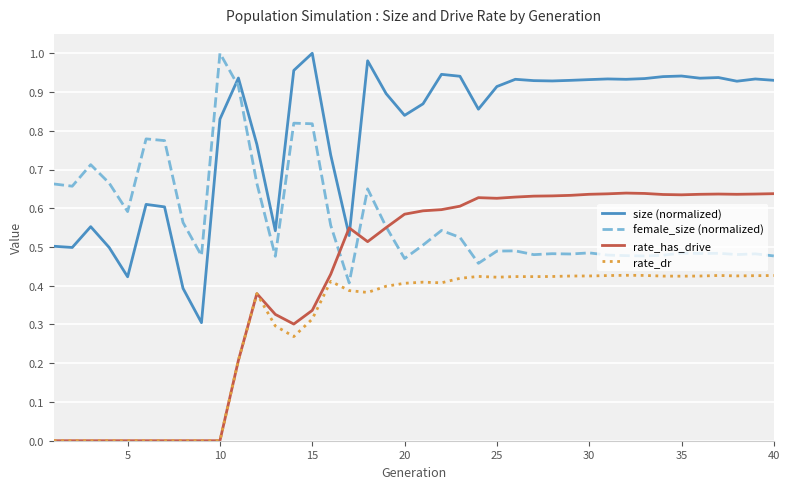

True or false: female_size (normalized) and rate_dr cross at least once.

False